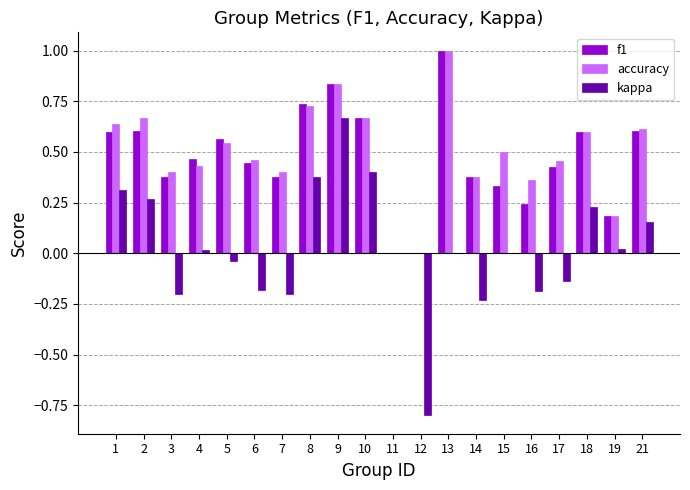

What is the sum of all f1 values?

9.4